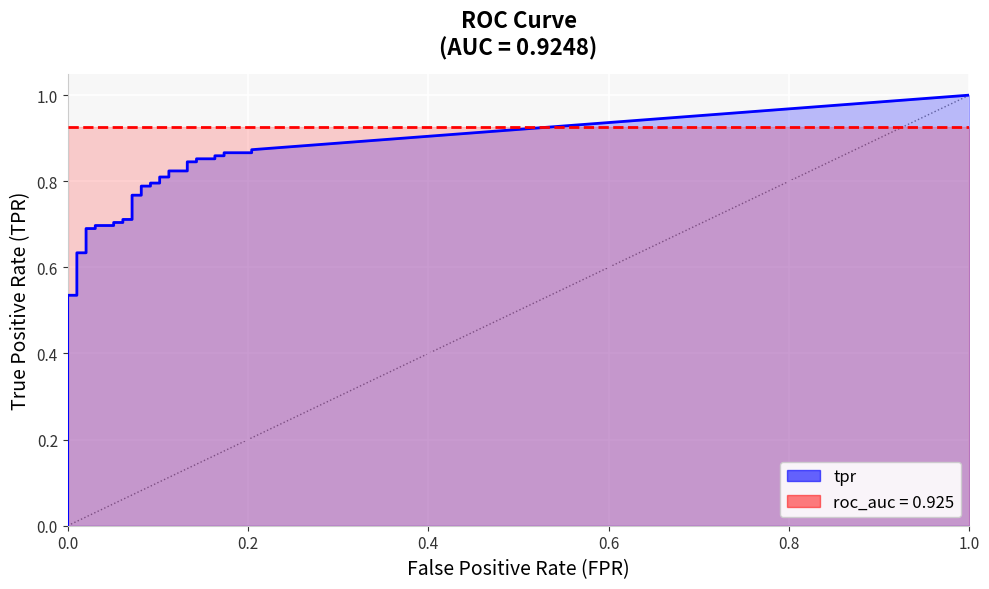

What is the difference between the tpr values at fpr and 20?

0.7